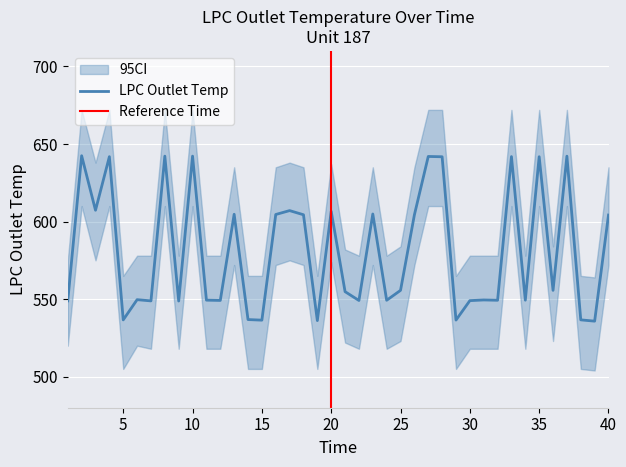

True or false: the data shows 737.6 at 32.

False